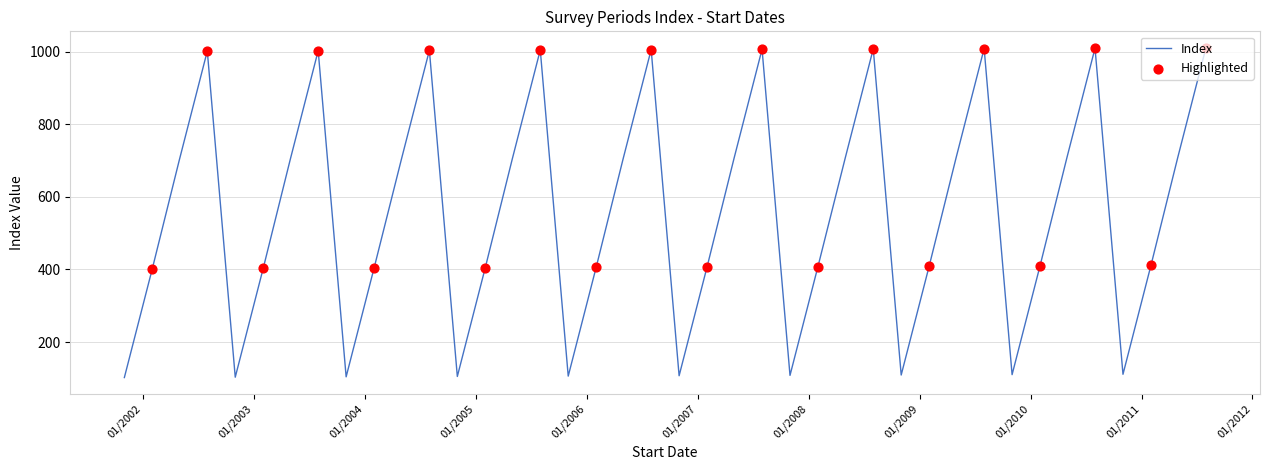

What is the difference between the maximum and minimum values?

909